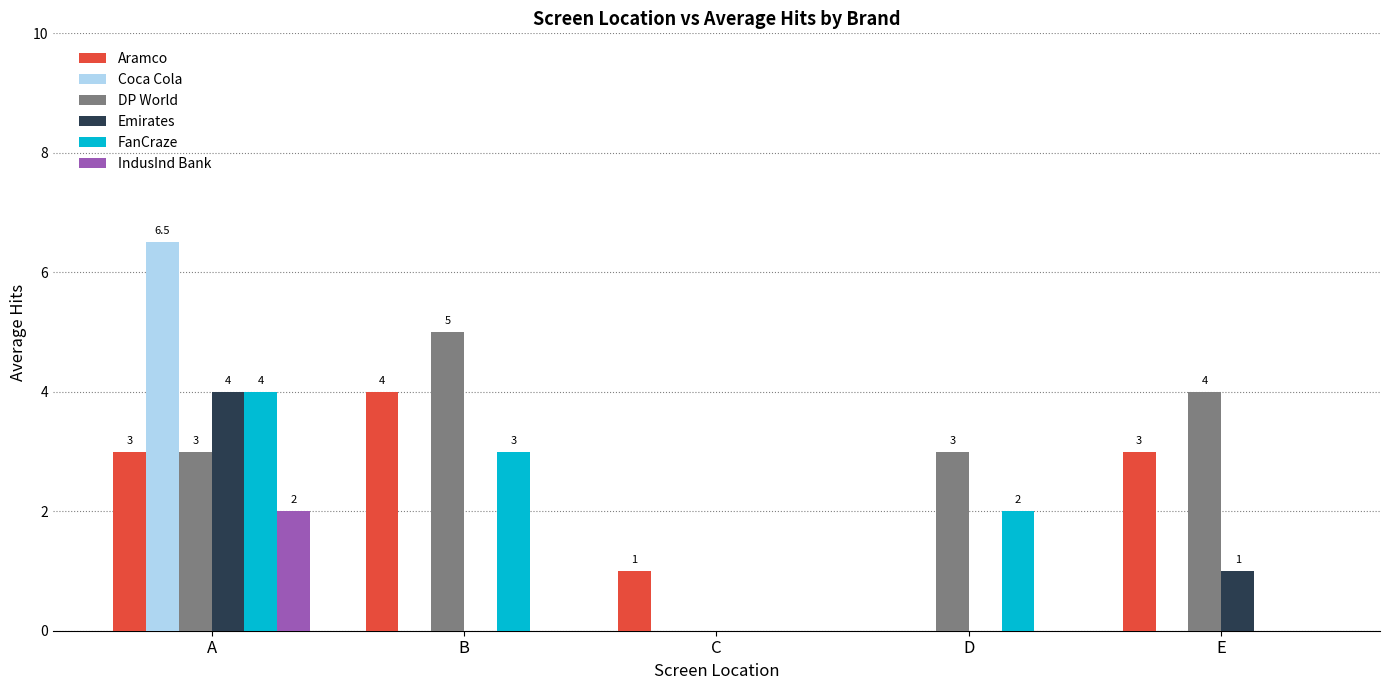

Reading right to left, extract all data points from this chart.

Aramco: 3.0	0.0	1.0	4.0	3.0
Coca Cola: 0.0	0.0	0.0	0.0	6.5
DP World: 4.0	3.0	0.0	5.0	3.0
Emirates: 1.0	0.0	0.0	0.0	4.0
FanCraze: 0.0	2.0	0.0	3.0	4.0
IndusInd Bank: 0.0	0.0	0.0	0.0	2.0